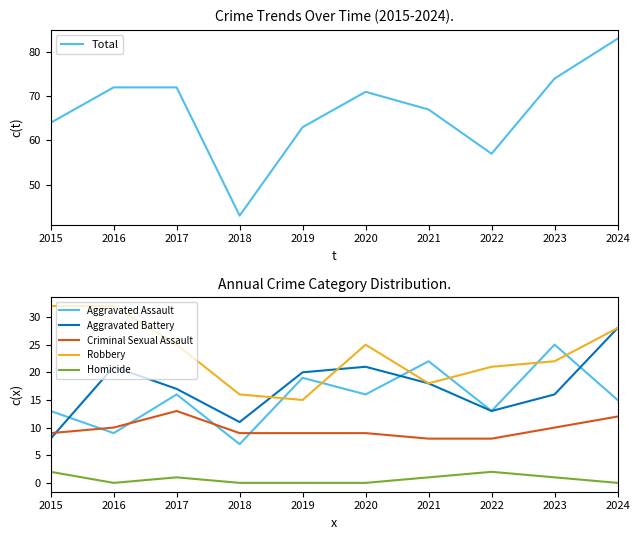

The value of Criminal Sexual Assault at 2015 is 3. True or false?

False